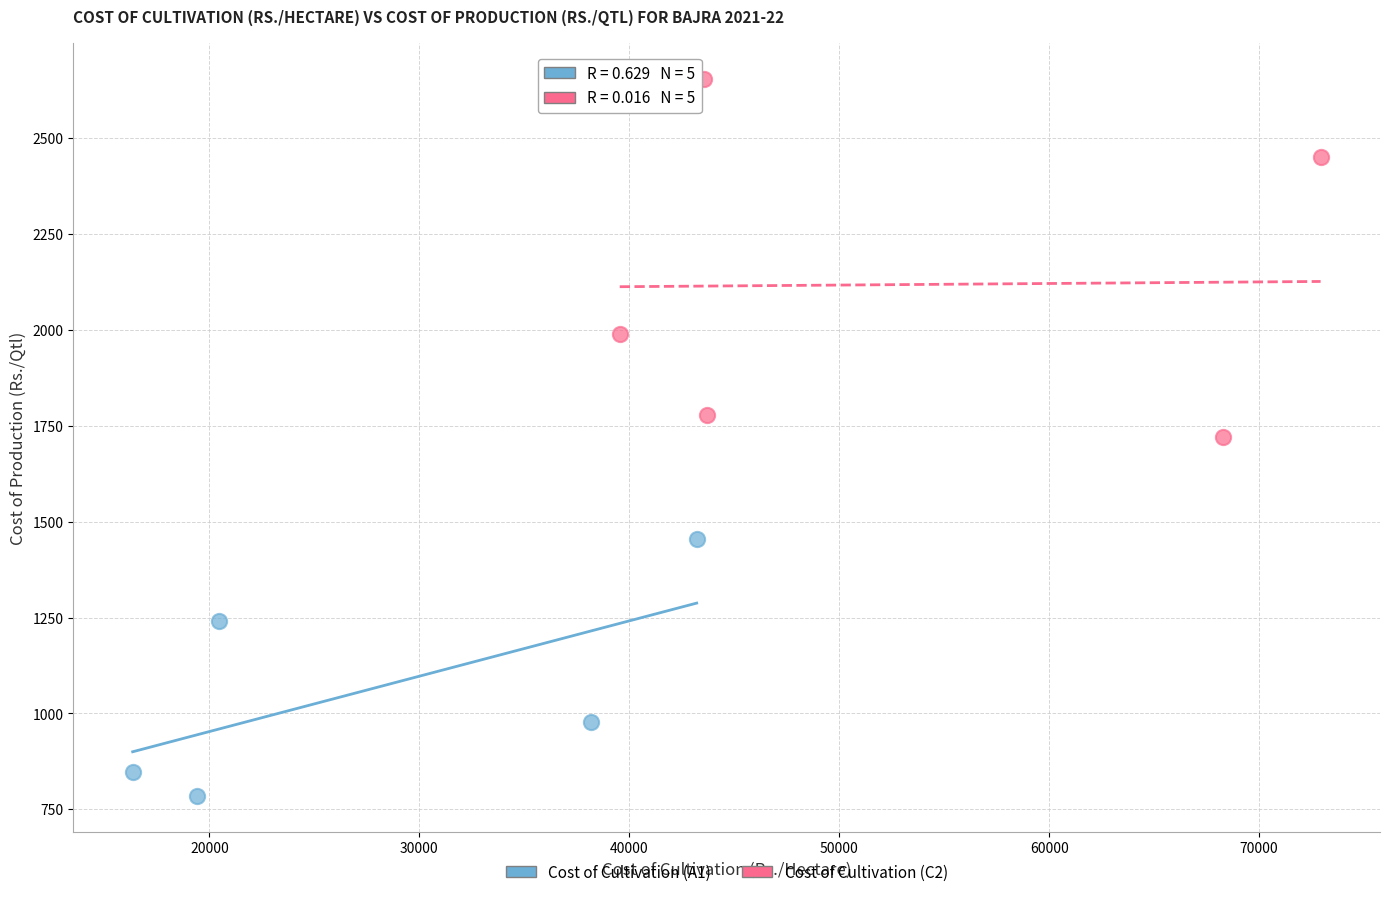

Which series has the largest Y range (max minus min)?

Cost of Cultivation (C2)